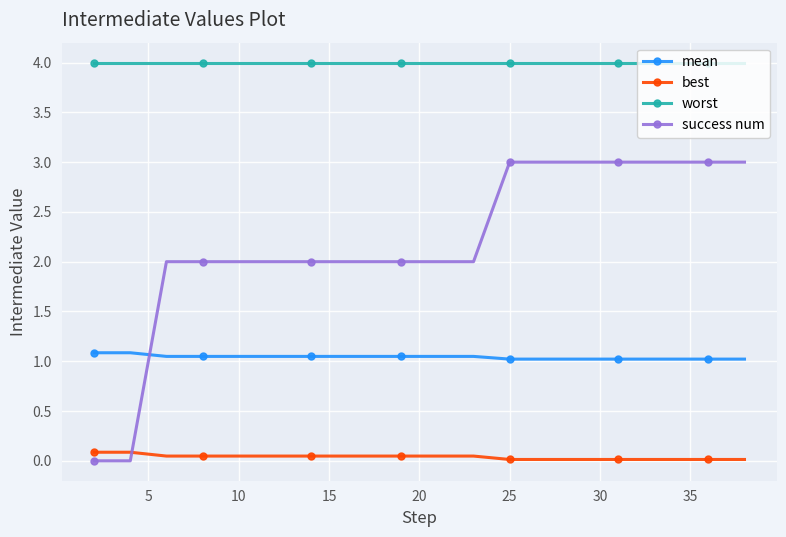

Which series has the widest spread of values?

success num